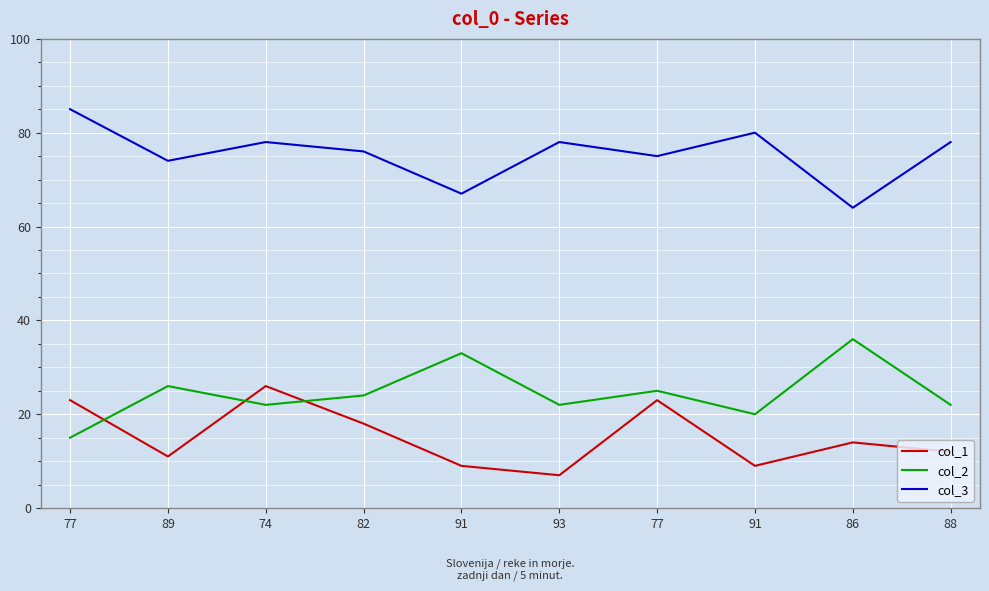

What are all the series names shown in the legend?

col_1, col_2, col_3